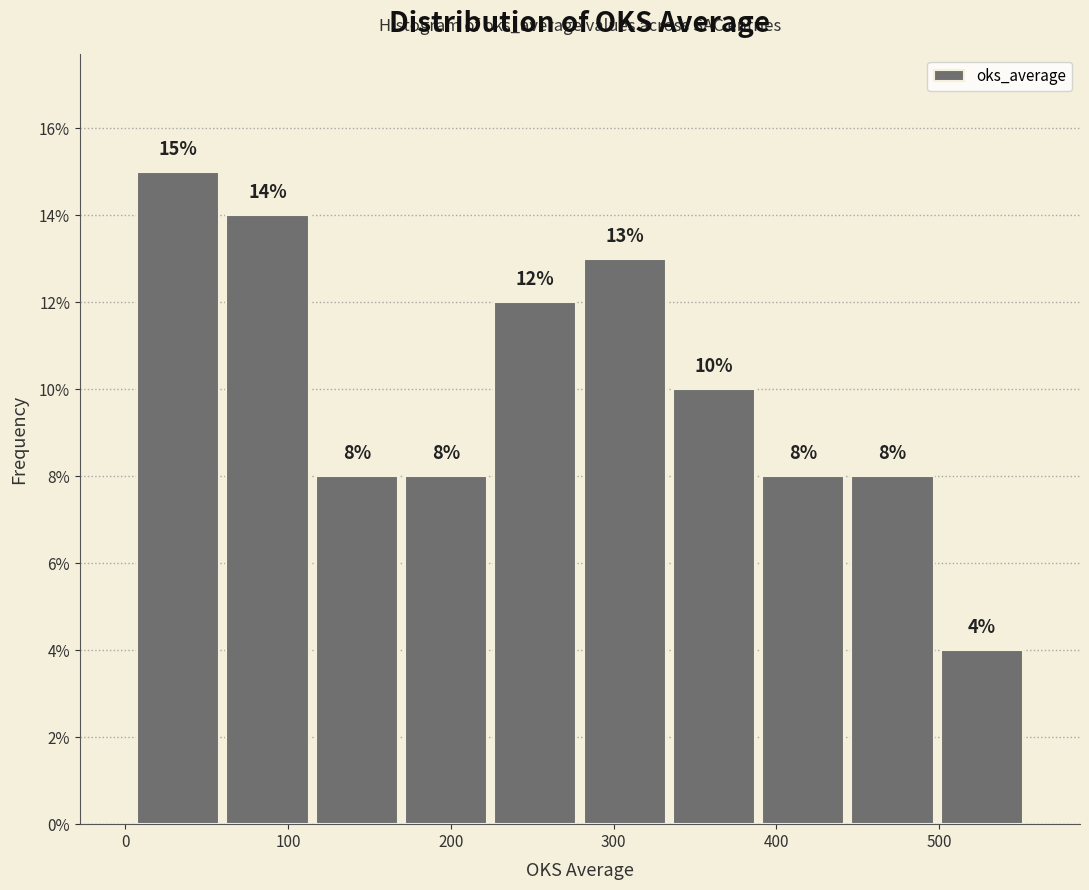

How tall is the bar that spans 220 to 280 on the x-axis? The bar edges are not printed on the chart, so give them approximately, as read against the axis.

12